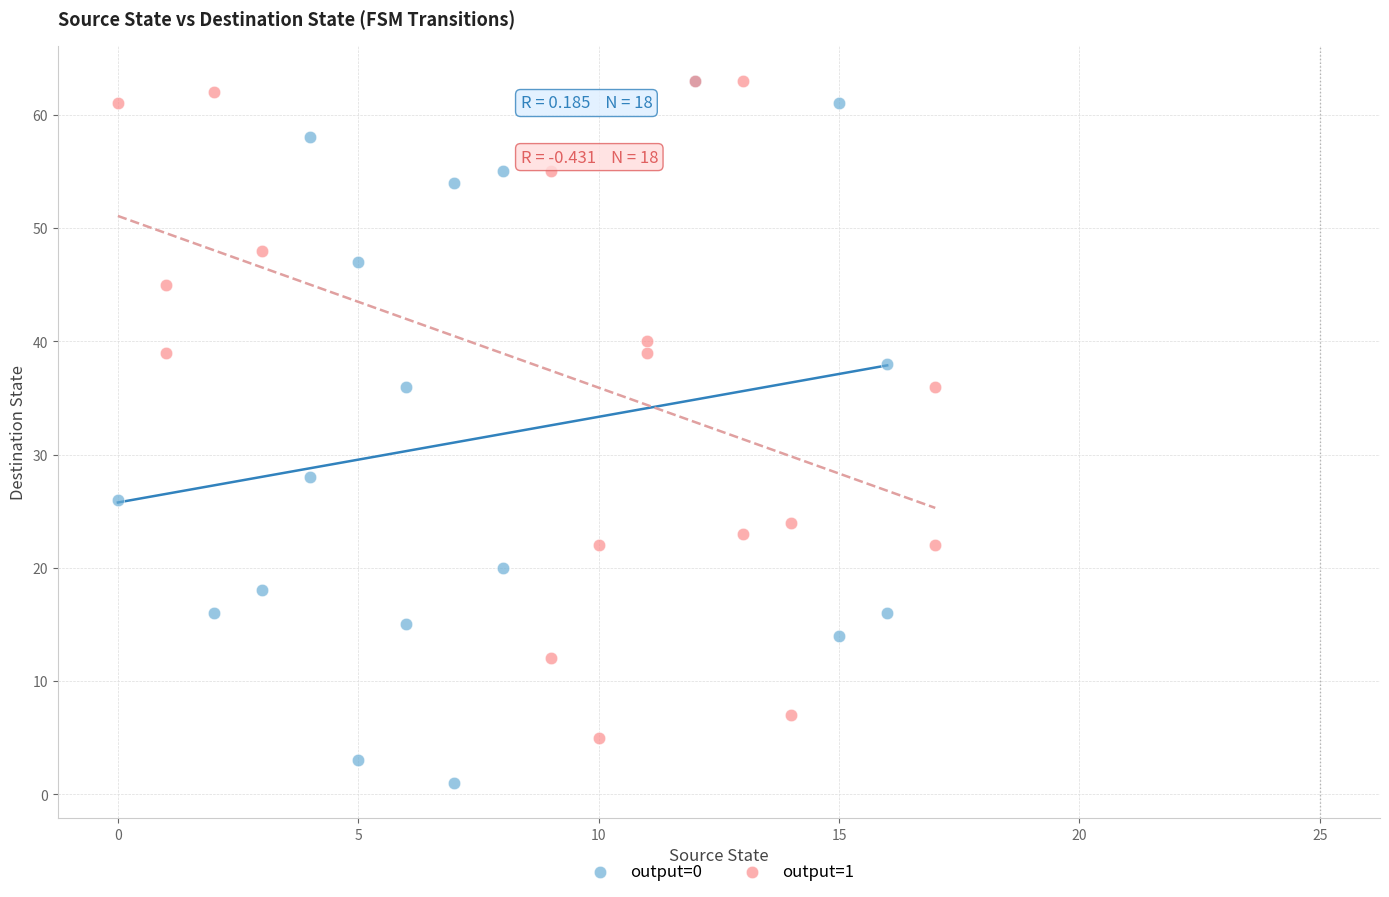

What are all the series names shown in the legend?

output=0, output=1